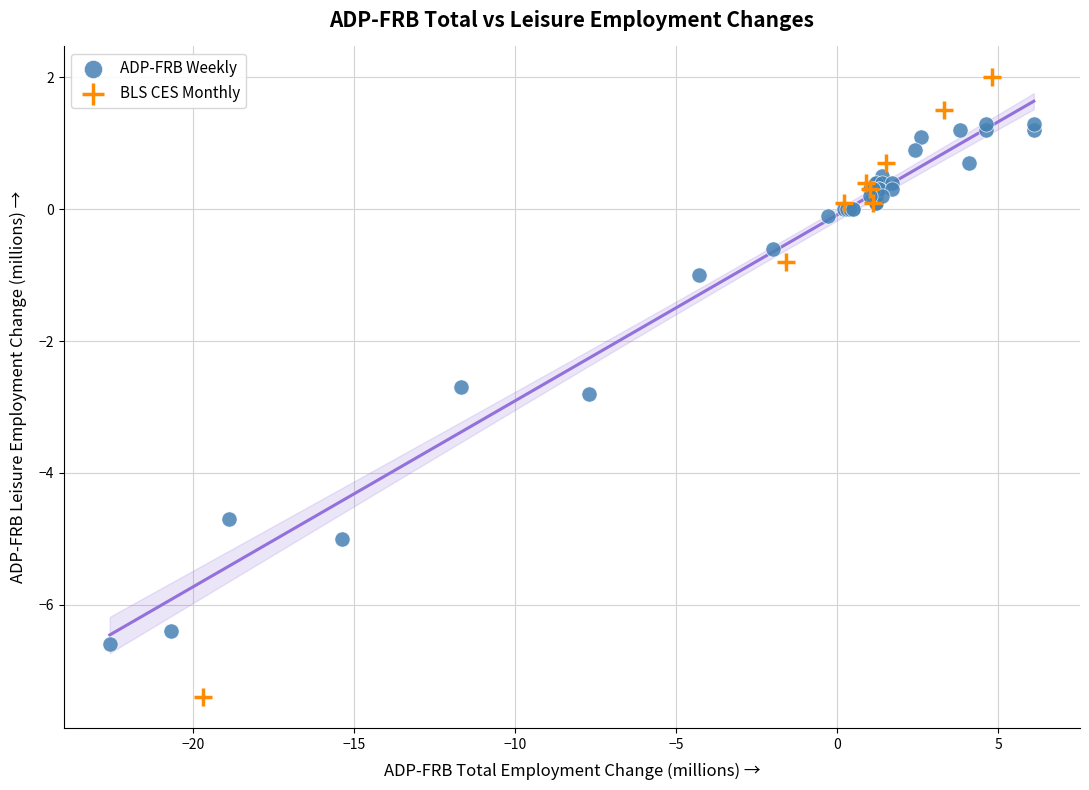

Which series contains the highest Y value?

BLS CES Monthly